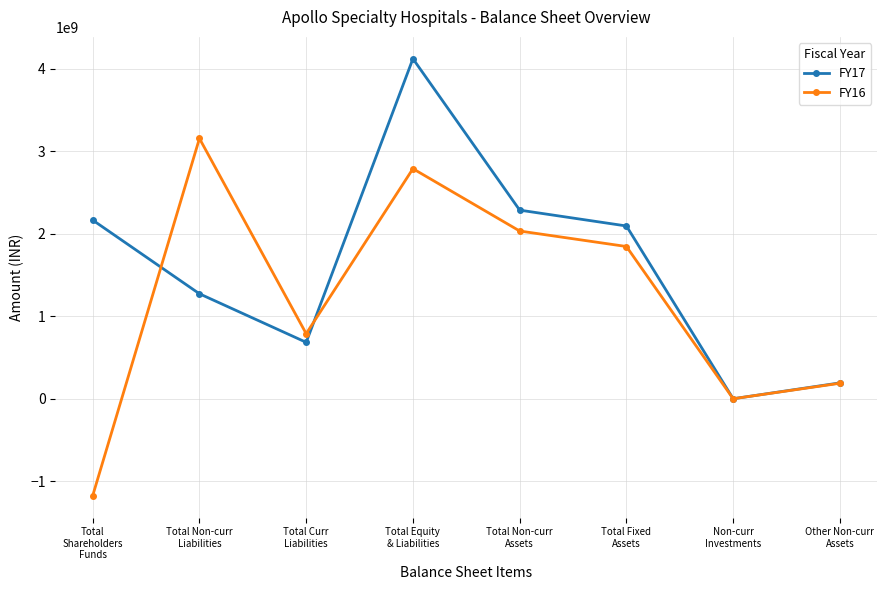

Which series has the largest total across all categories?

FY17